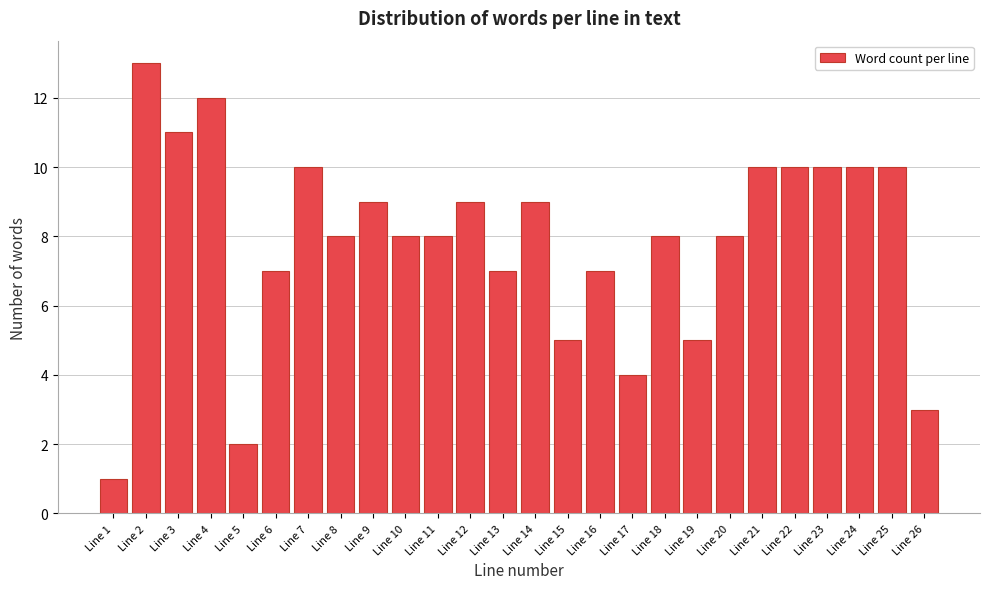

Reading left to right, list all the values displayed in this chart.

Line 1=1	Line 2=13	Line 3=11	Line 4=12	Line 5=2	Line 6=7	Line 7=10	Line 8=8	Line 9=9	Line 10=8	Line 11=8	Line 12=9	Line 13=7	Line 14=9	Line 15=5	Line 16=7	Line 17=4	Line 18=8	Line 19=5	Line 20=8	Line 21=10	Line 22=10	Line 23=10	Line 24=10	Line 25=10	Line 26=3